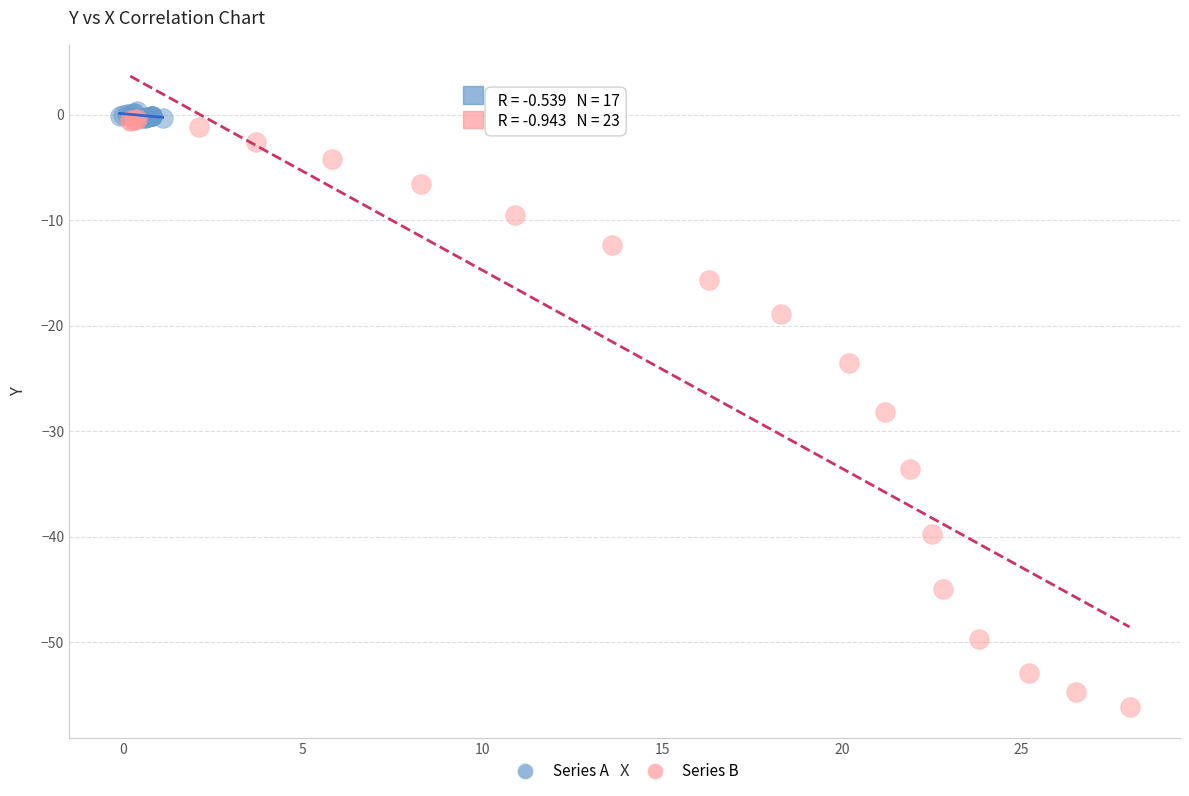

Which series has the largest Y range (max minus min)?

Series B